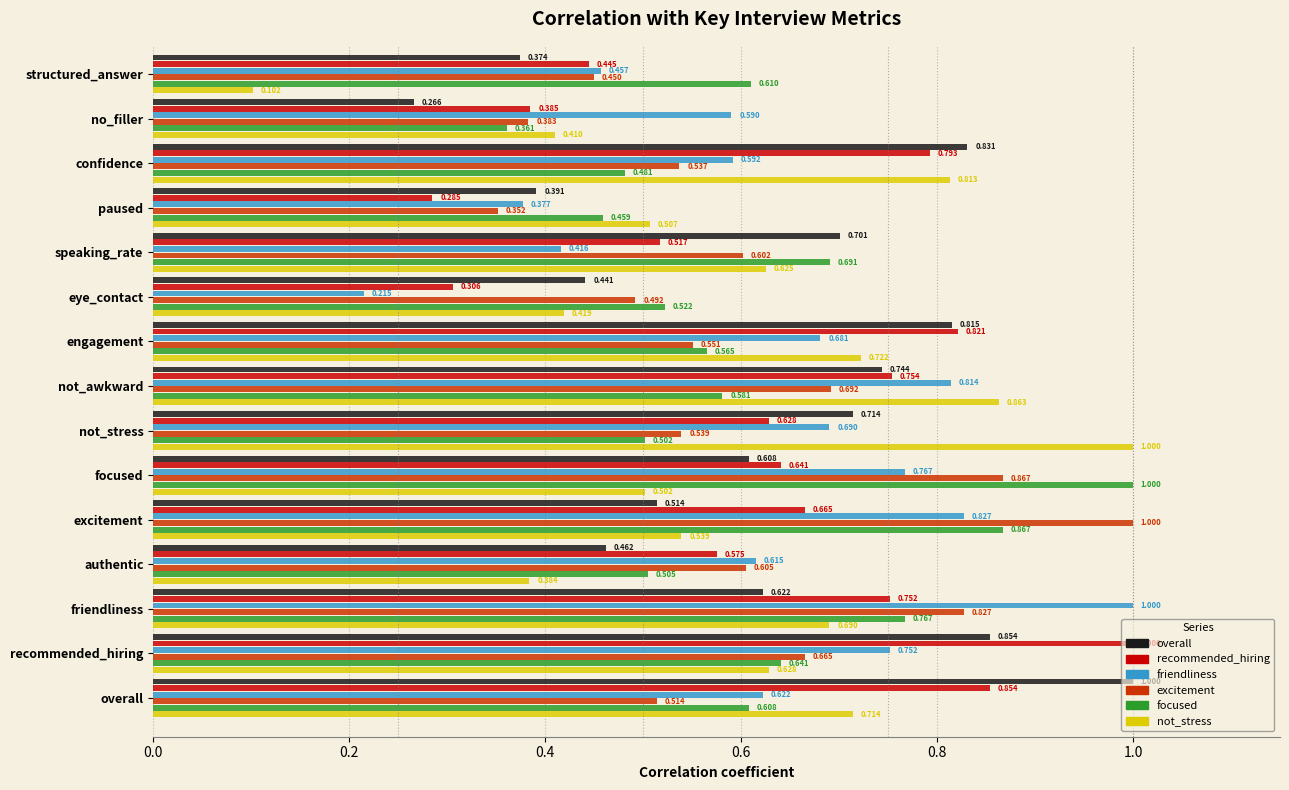

Count the number of categories in the chart.

15